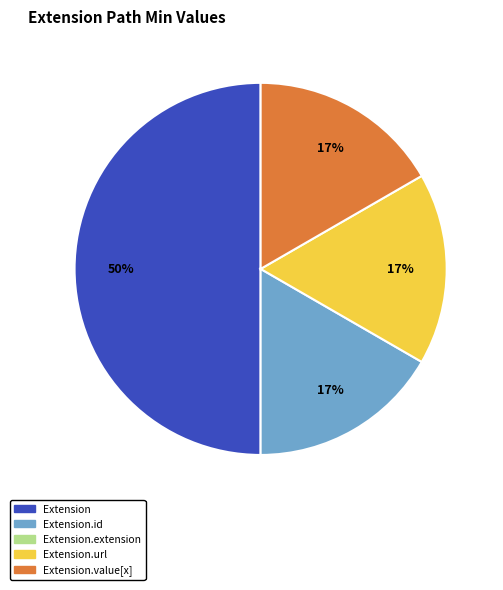

To the nearest percent, what is the average slice percentage?

25%